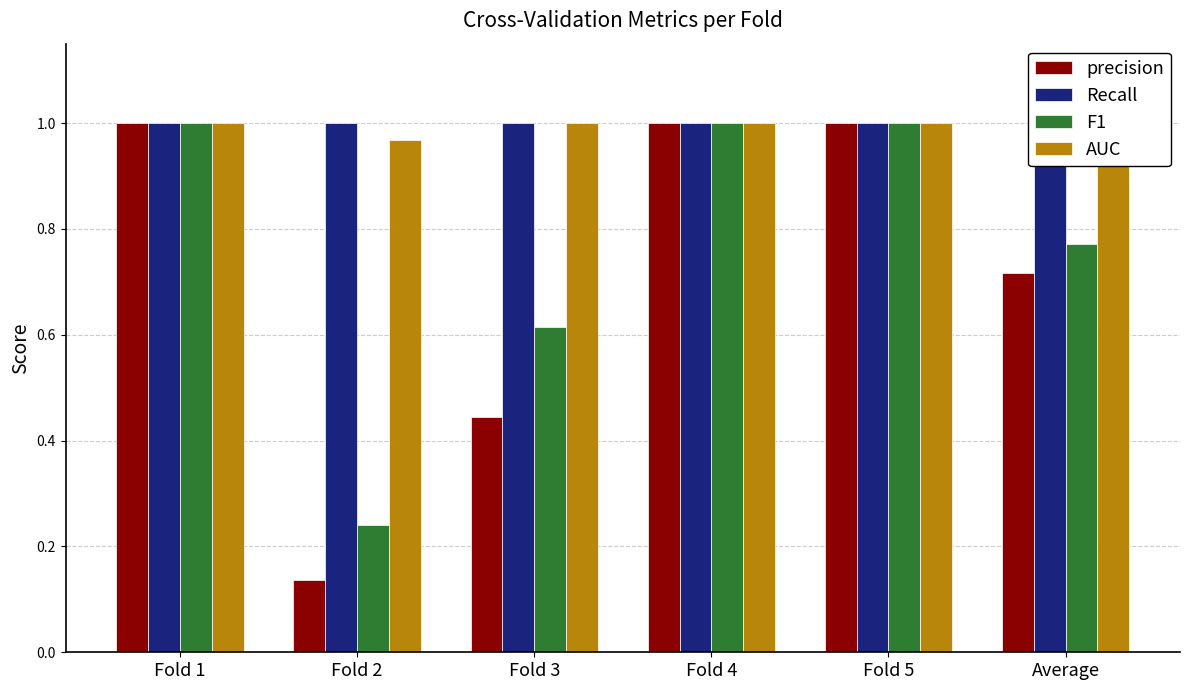

Is it true that F1 equals 1.0 at Fold 1?

True